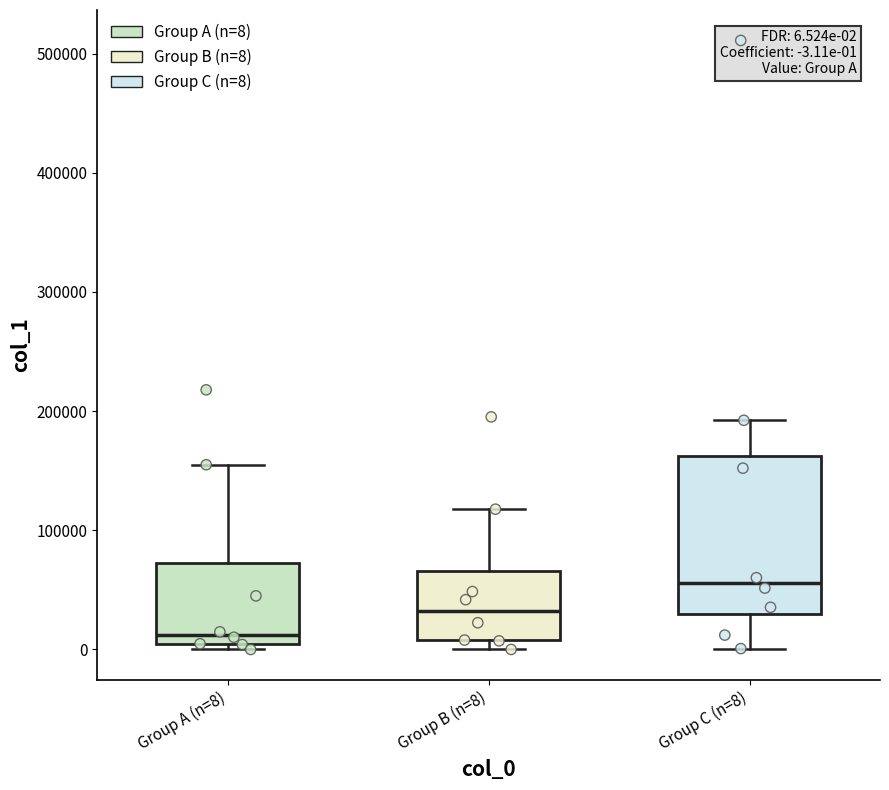

Which box is the tallest, from its lower edge to its upper edge?

Group C (n=8)